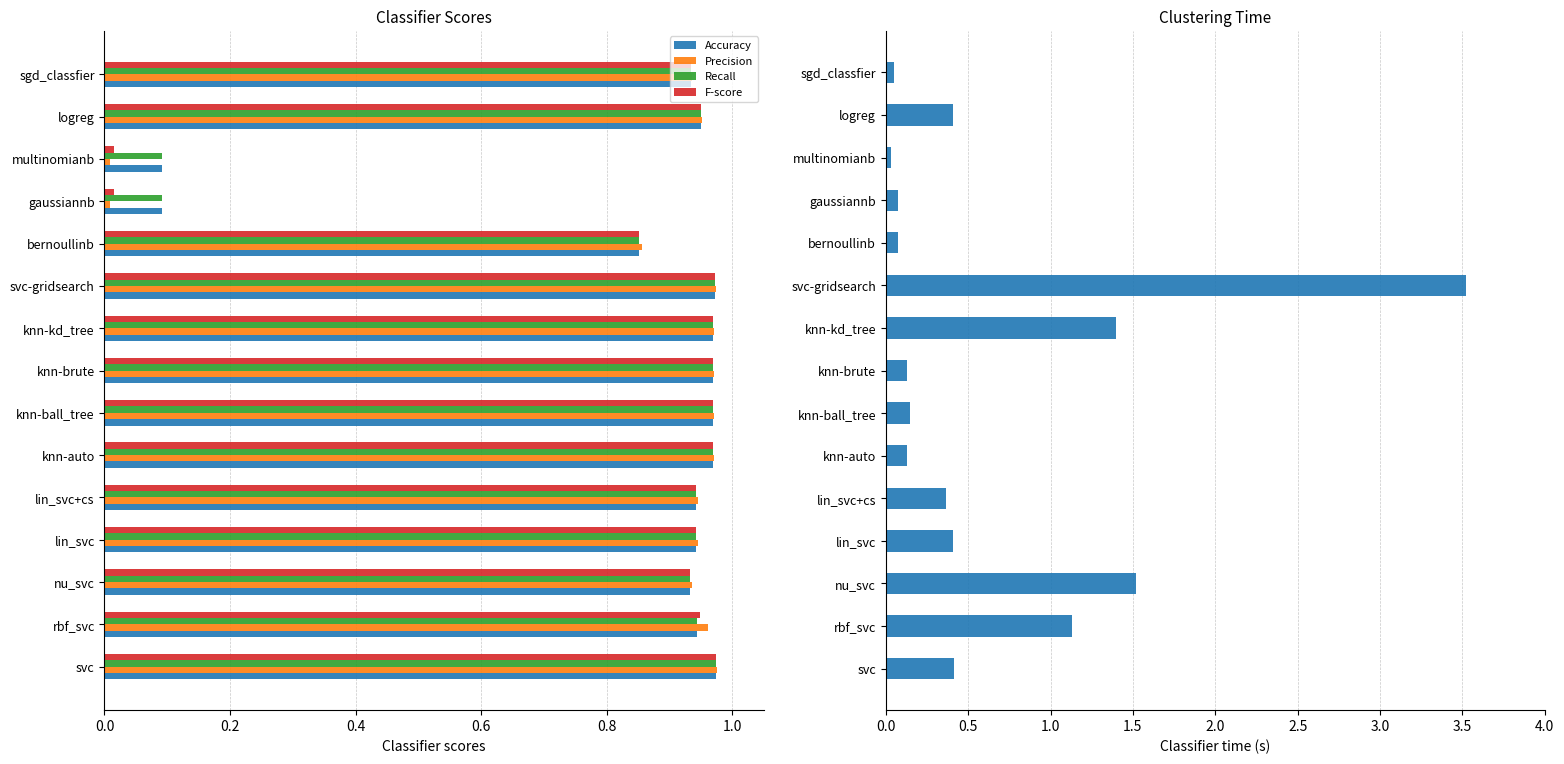

How many data points does each series have?

15